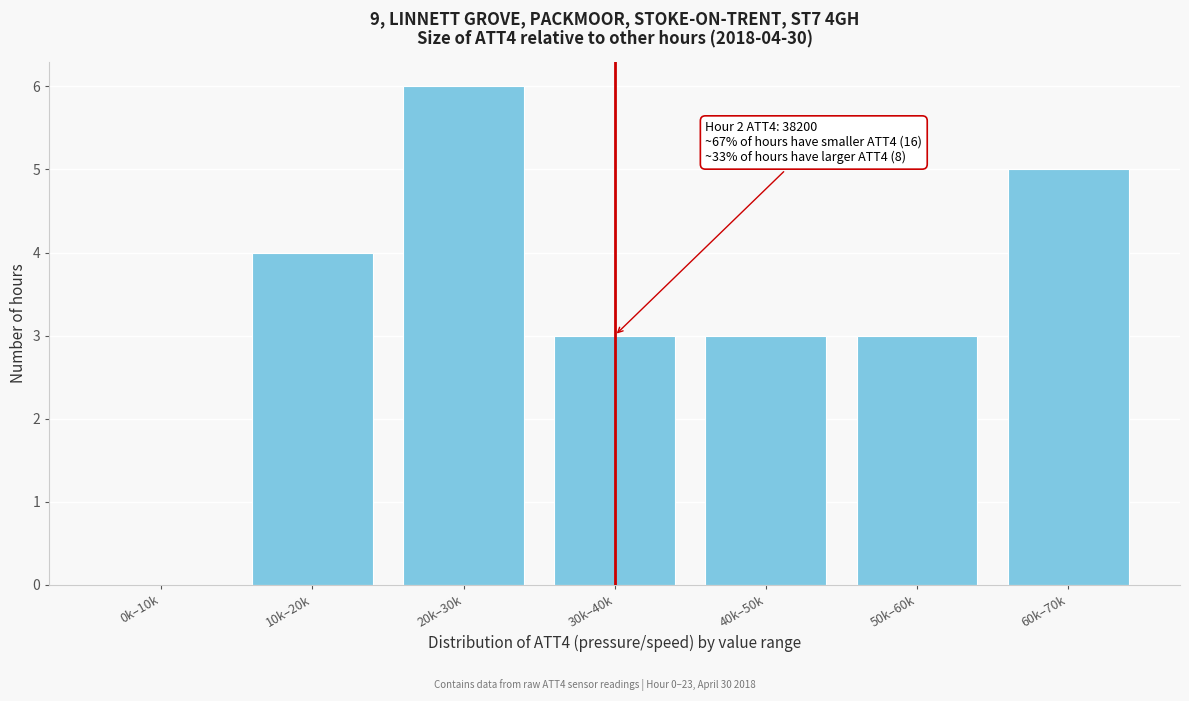

Reading left to right, extract all data points from this chart.

0k–10k=0	10k–20k=4	20k–30k=6	30k–40k=3	40k–50k=3	50k–60k=3	60k–70k=5